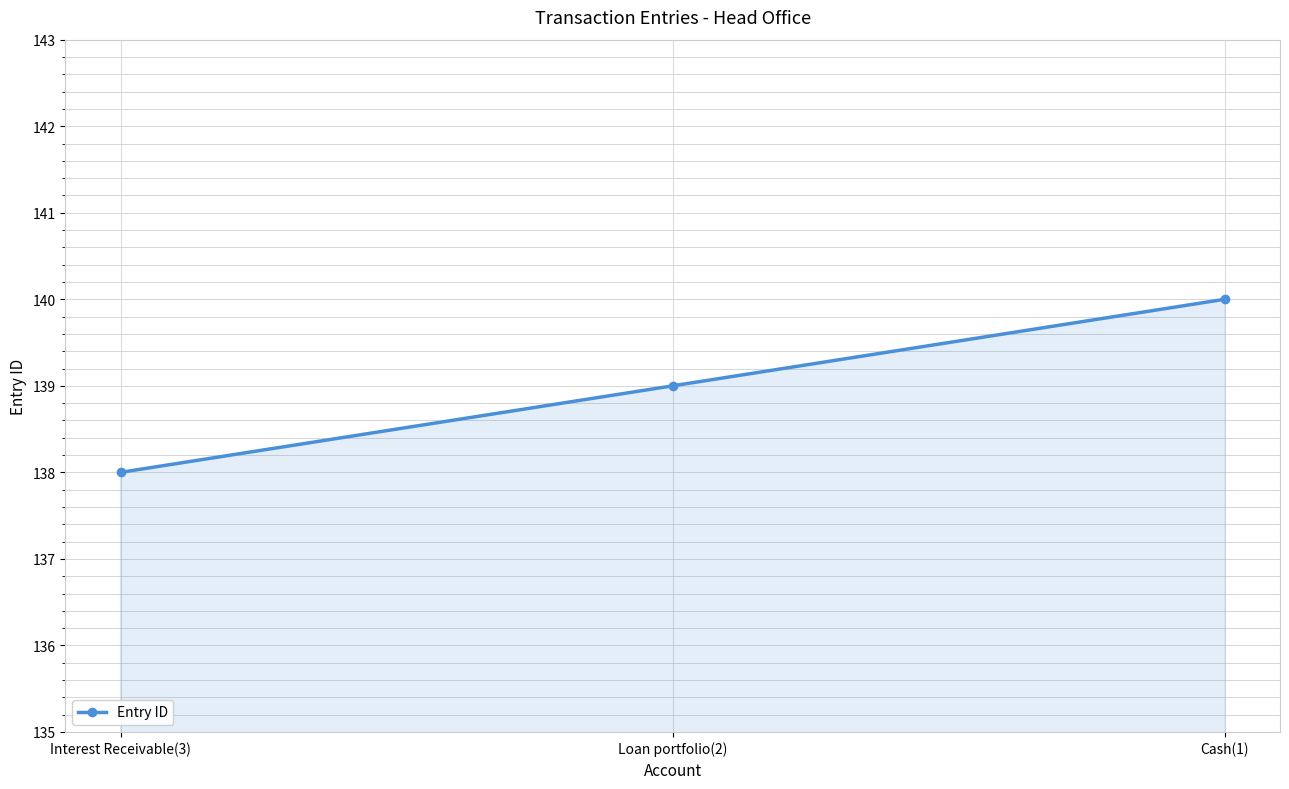

The chart shows a value of 138 at Interest Receivable(3). True or false?

True